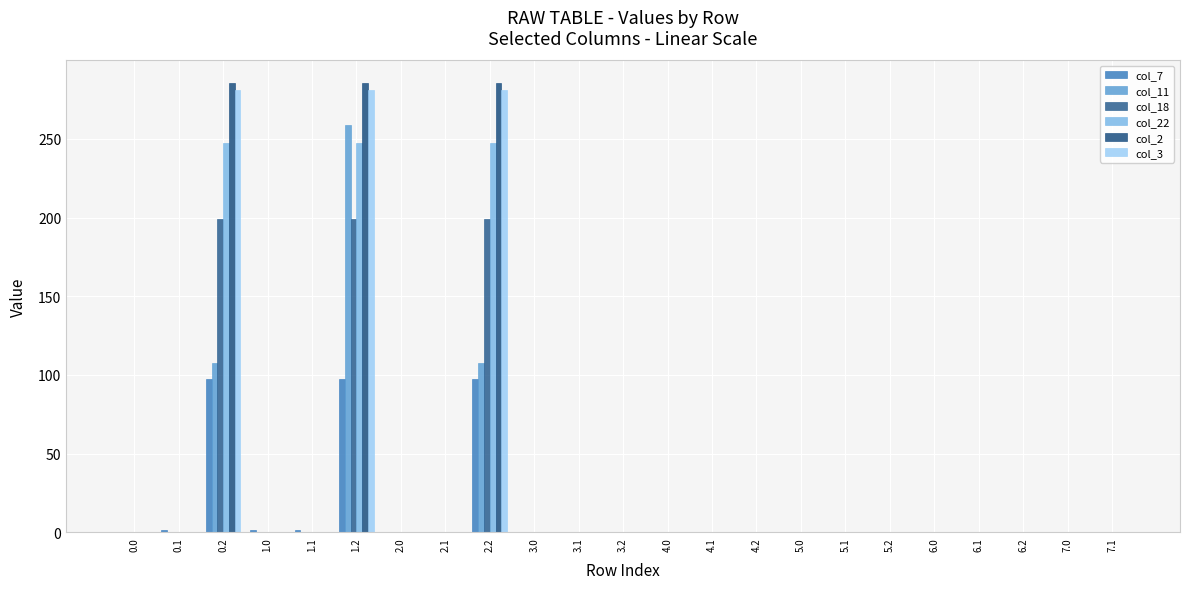

What is the sum of the col_3 values at 3.2 and 1.2?

281.0